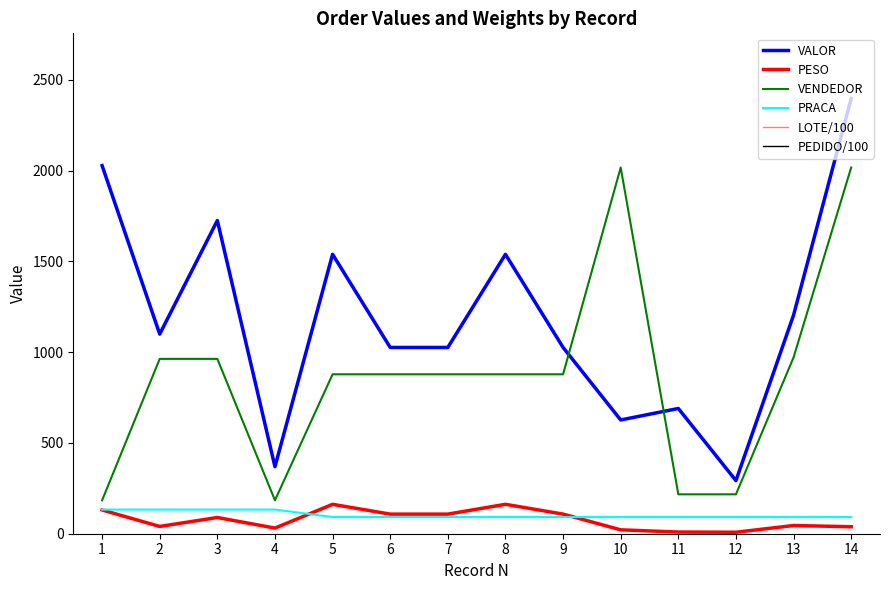

What is the spread (max minus min) of values at 13?

63956.2